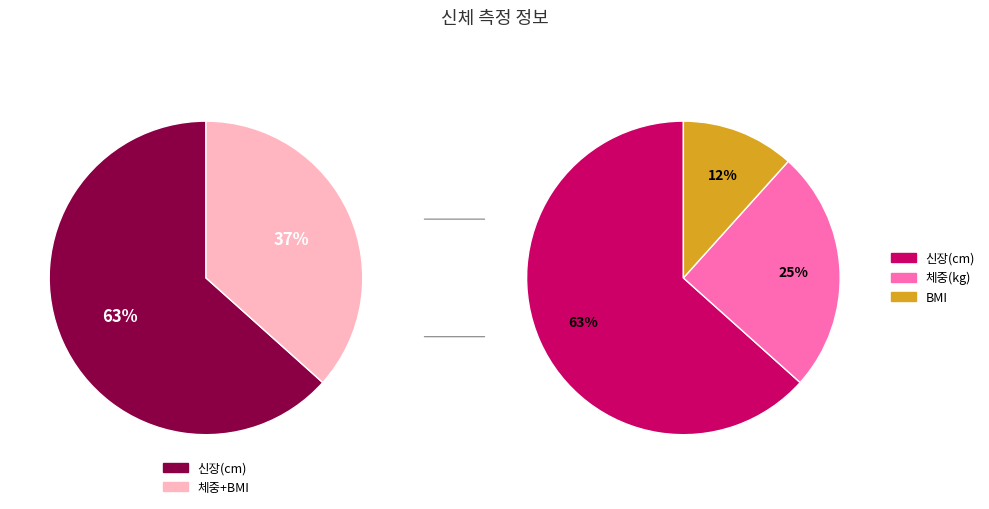

Is it true that 신장(cm) is 53% of the pie?

False